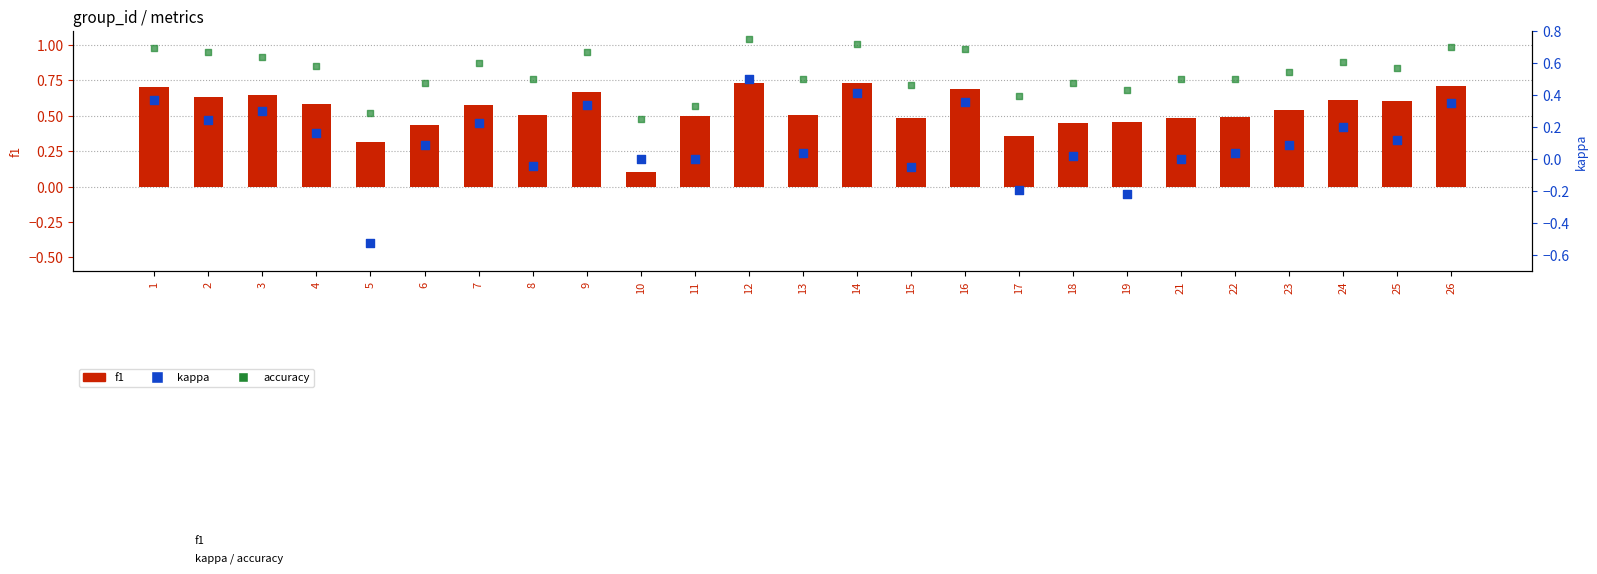

At how many categories does at least one series exceed 0?

25